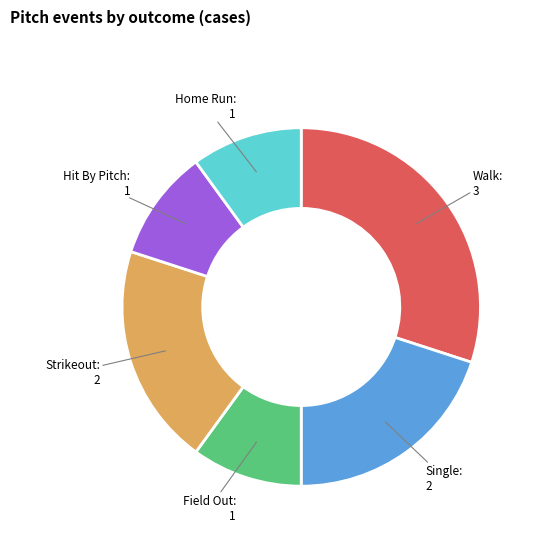

Which category has the biggest portion of the pie?

Walk